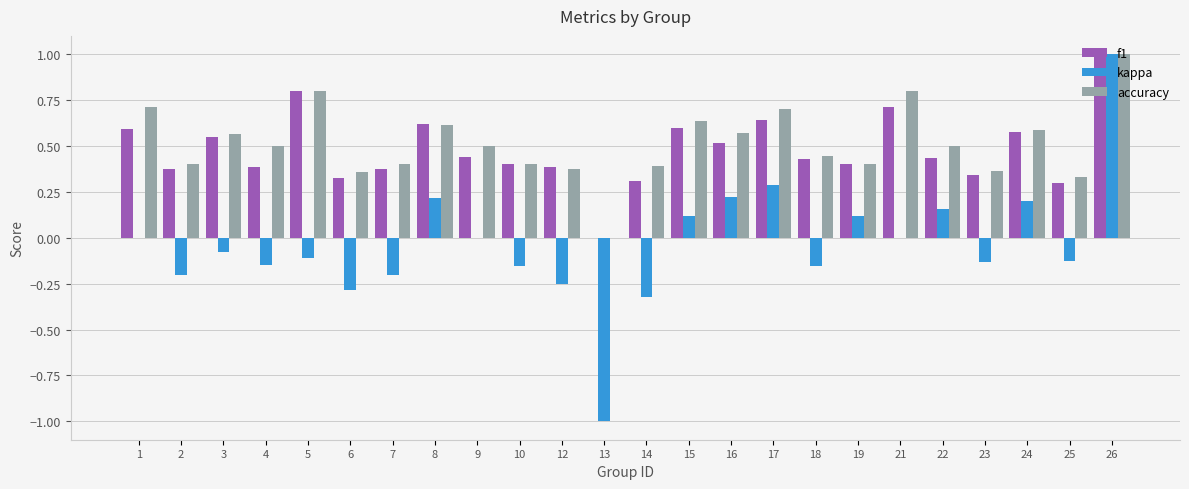

Which category has the highest value across all series?

26